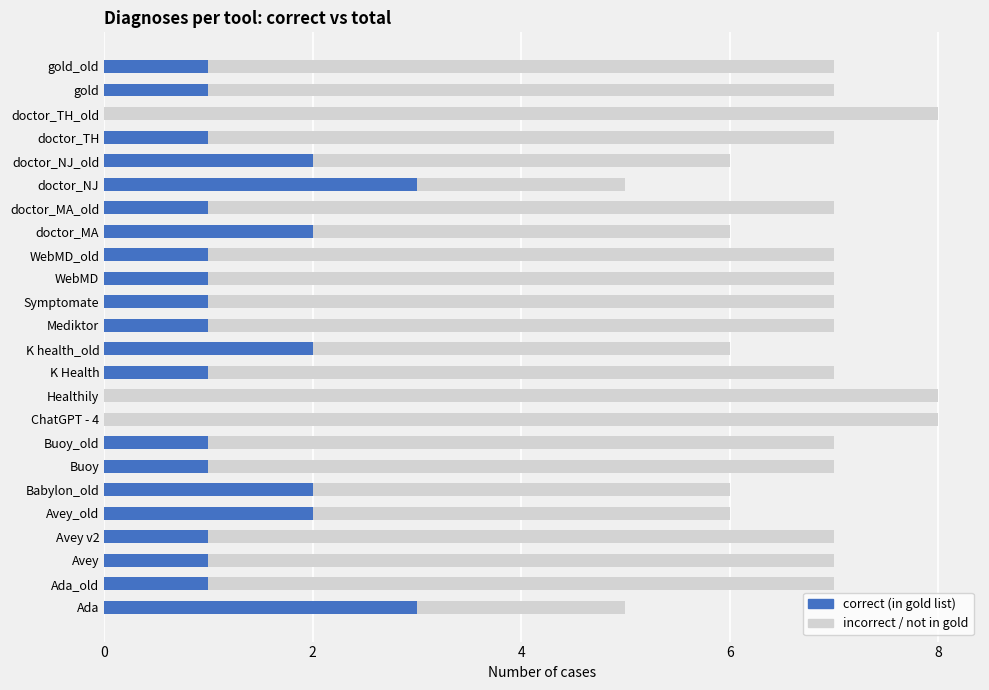

The correct series shows 2 at doctor_TH_old. True or false?

False